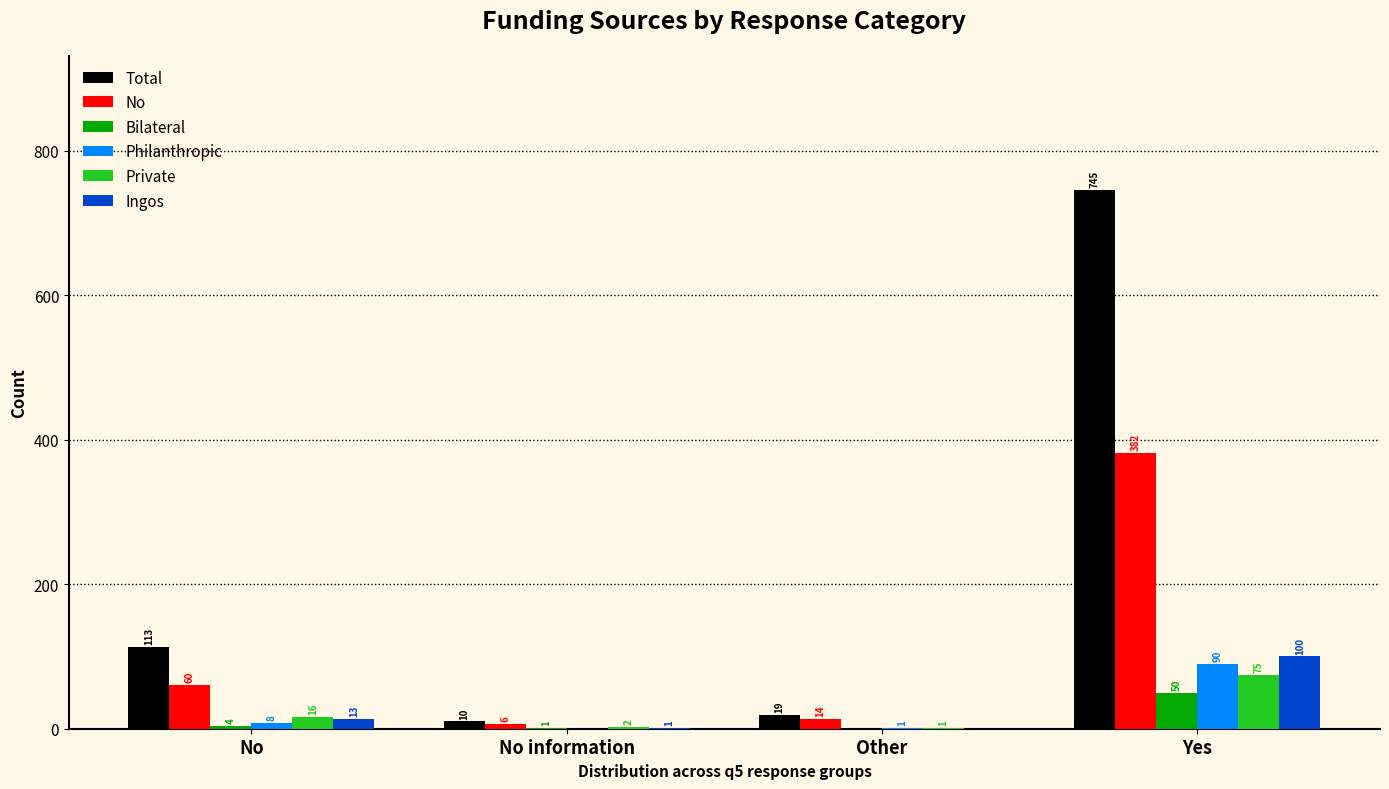

What is the maximum value for Total?

745